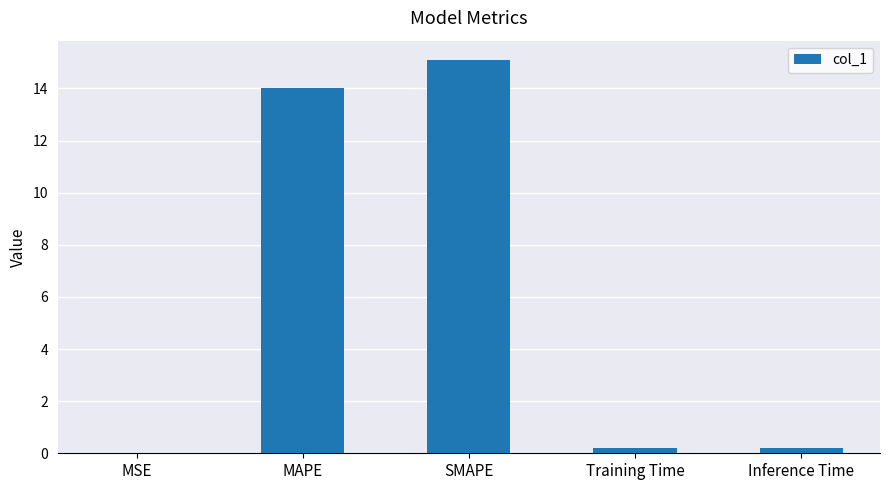

What is the maximum value shown in the chart?

15.1